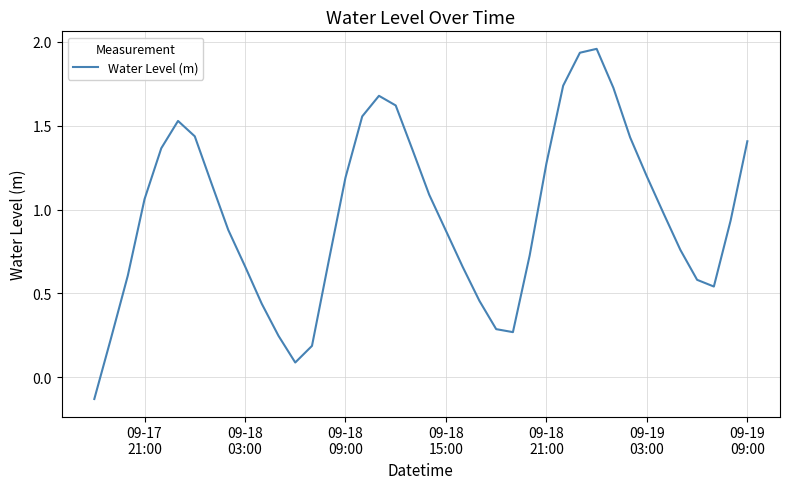

What is the difference between the maximum and minimum values?

2.1